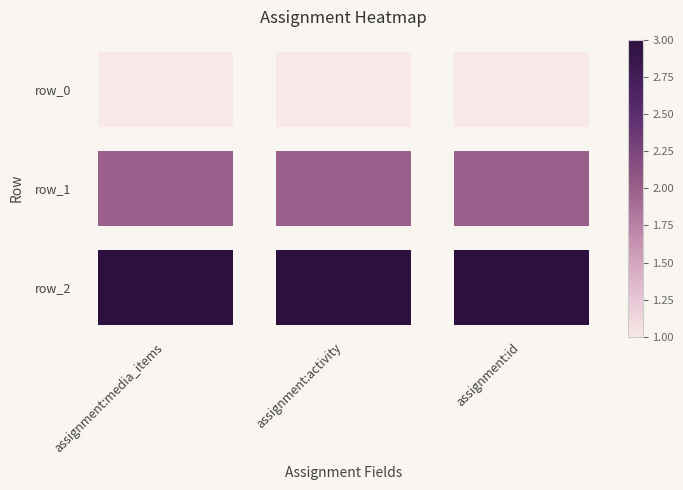

What is the lowest value of the row_0 series?

1